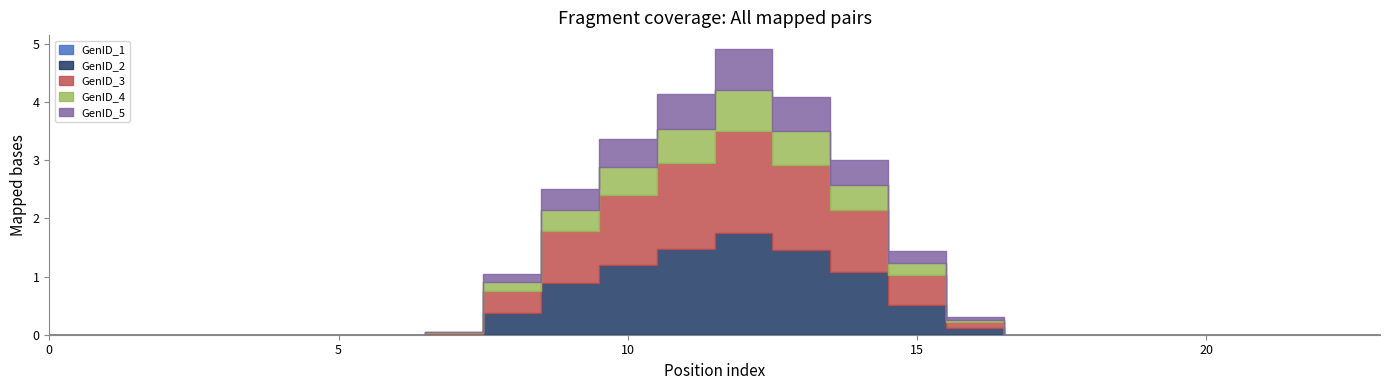

The value of GenID_5 at 18 is 0.0. True or false?

True